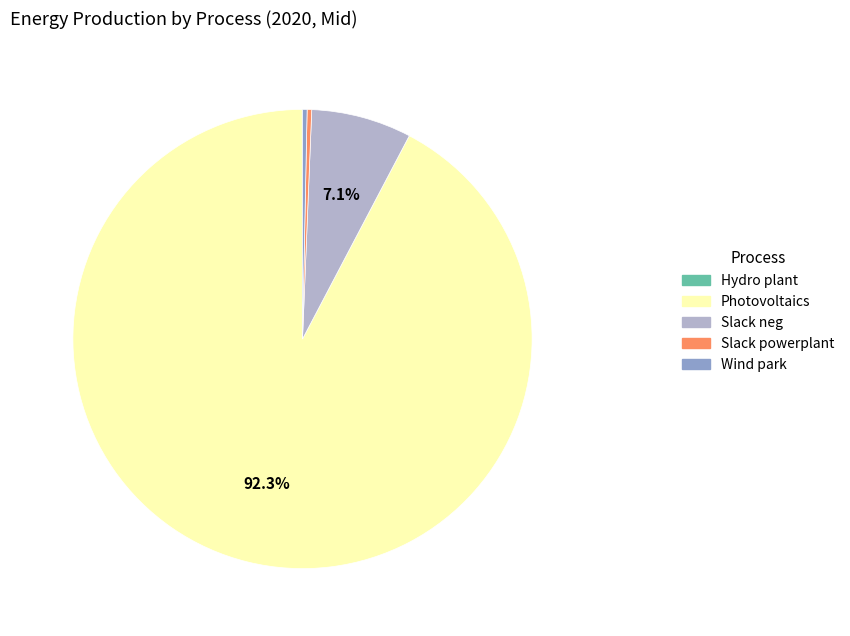

How much of the chart is everything except Slack neg?

92.9%